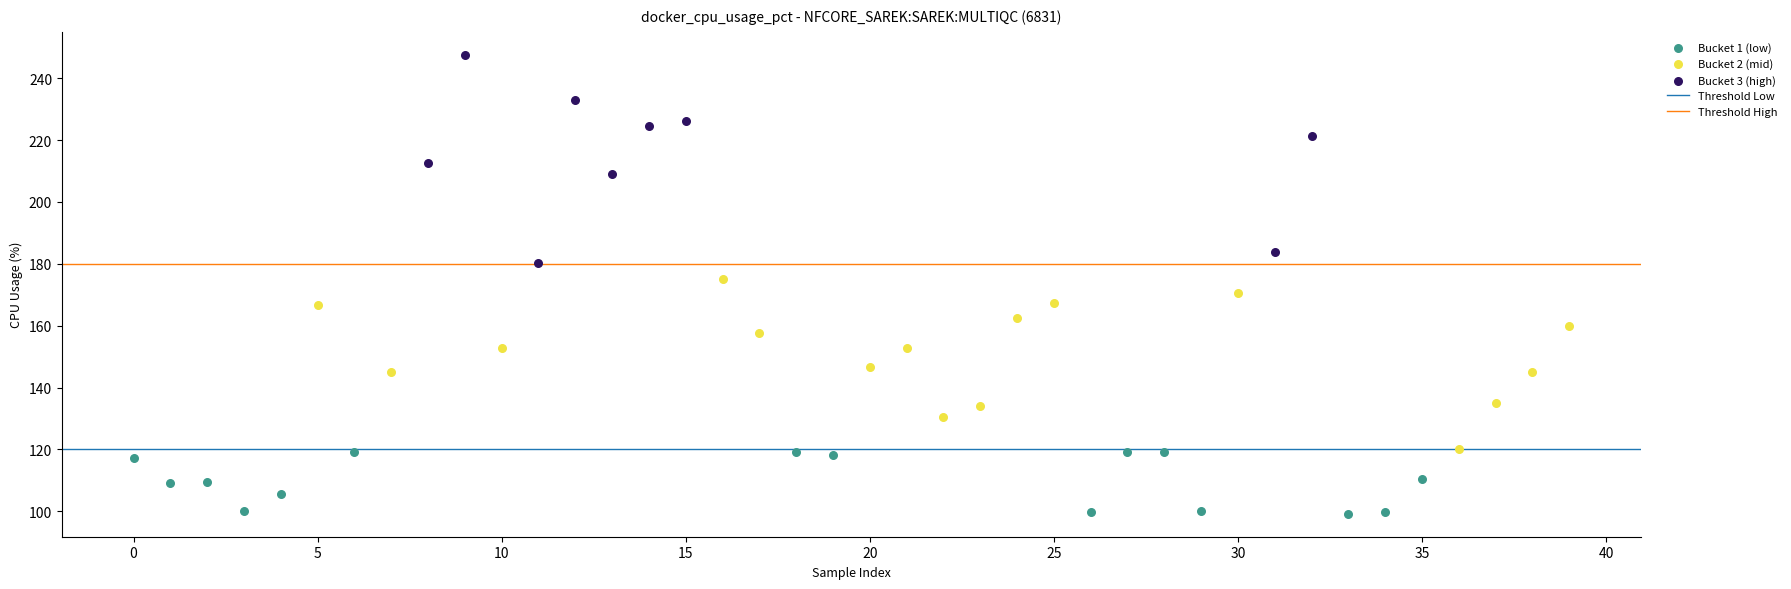

Which series contains the highest Y value?

Bucket 3 (high)